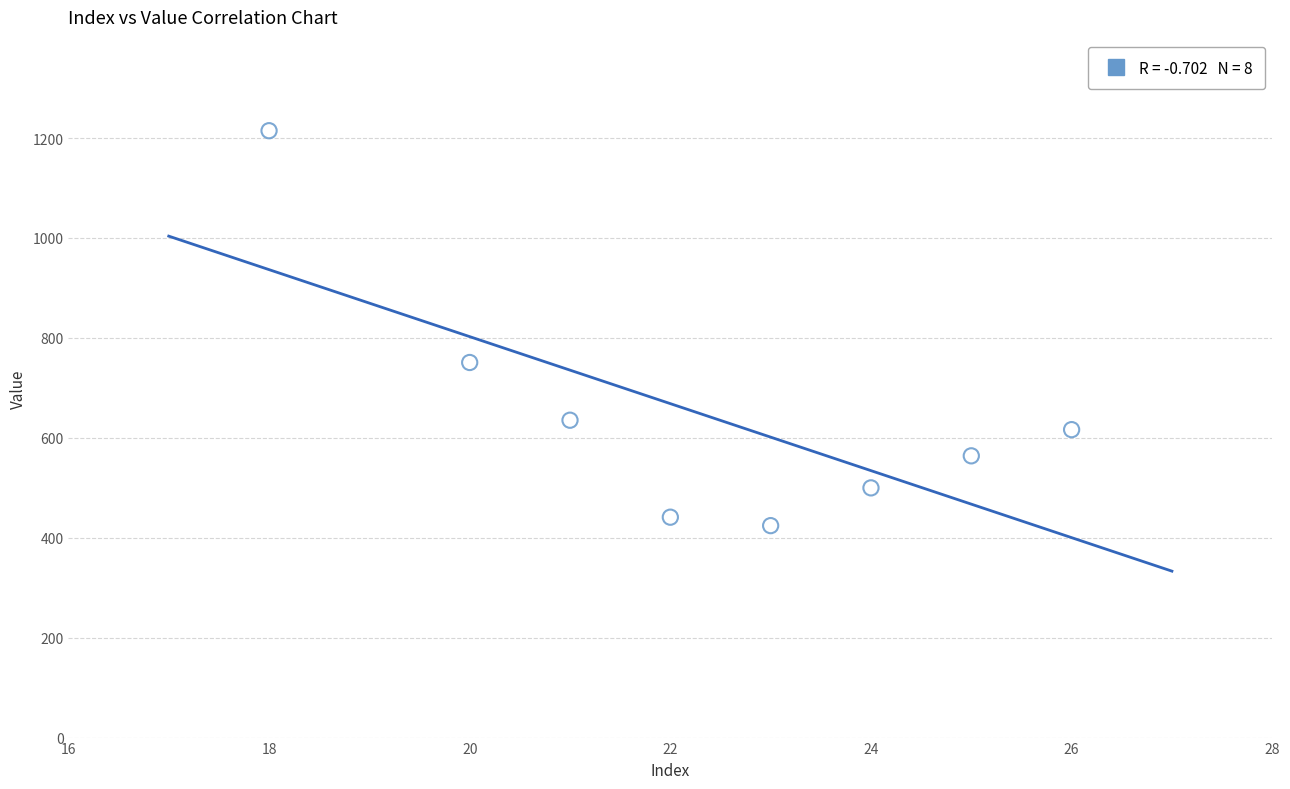

What Y value in the scatter plot is closest to 819?

750.7